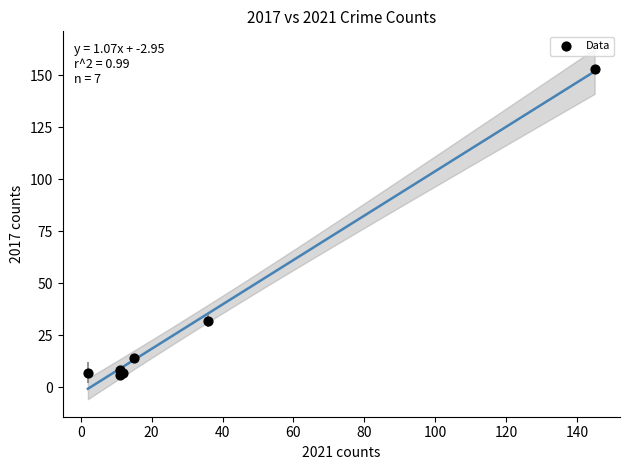

What Y value in the scatter plot is closest to 79?

32